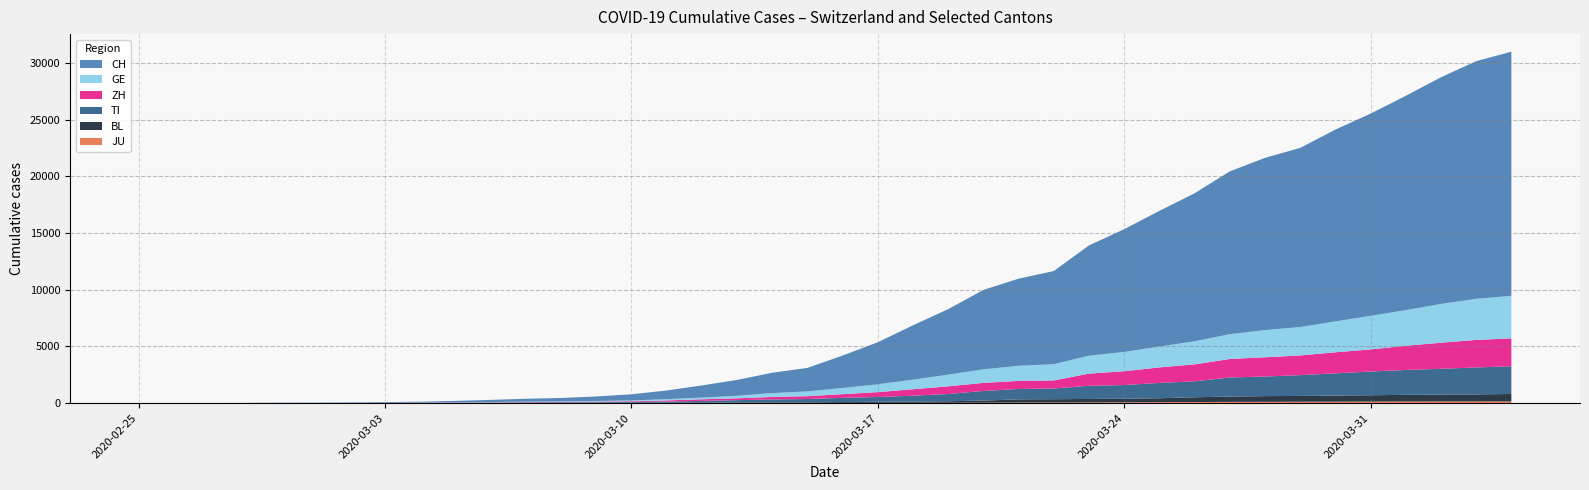

Reading left to right, list all the values displayed in this chart.

CH: 2020-02-25=0	2020-02-26=2	2020-02-27=6	2020-02-28=13	2020-02-29=23	2020-03-01=29	2020-03-02=40	2020-03-03=59	2020-03-04=83	2020-03-05=125	2020-03-06=197	2020-03-07=257	2020-03-08=303	2020-03-09=396	2020-03-10=542	2020-03-11=766	2020-03-12=1072	2020-03-13=1398	2020-03-14=1795	2020-03-15=2071	2020-03-16=2863	2020-03-17=3709	2020-03-18=4792	2020-03-19=5780	2020-03-20=7004	2020-03-21=7685	2020-03-22=8216	2020-03-23=9724	2020-03-24=10828	2020-03-25=11967	2020-03-26=13051	2020-03-27=14353	2020-03-28=15192	2020-03-29=15795	2020-03-30=16917	2020-03-31=17836	2020-04-01=18902	2020-04-02=19991	2020-04-03=20959	2020-04-04=21529
GE: 2020-02-25=0	2020-02-26=1	2020-02-27=1	2020-02-28=4	2020-02-29=8	2020-03-01=9	2020-03-02=10	2020-03-03=13	2020-03-04=14	2020-03-05=17	2020-03-06=25	2020-03-07=38	2020-03-08=40	2020-03-09=56	2020-03-10=76	2020-03-11=109	2020-03-12=150	2020-03-13=222	2020-03-14=340	2020-03-15=423	2020-03-16=544	2020-03-17=692	2020-03-18=848	2020-03-19=1027	2020-03-20=1194	2020-03-21=1331	2020-03-22=1430	2020-03-23=1582	2020-03-24=1699	2020-03-25=1837	2020-03-26=2033	2020-03-27=2190	2020-03-28=2393	2020-03-29=2505	2020-03-30=2721	2020-03-31=2958	2020-04-01=3137	2020-04-02=3420	2020-04-03=3621	2020-04-04=3753
ZH: 2020-02-25=0	2020-02-26=2	2020-02-27=2	2020-02-28=2	2020-02-29=6	2020-03-01=7	2020-03-02=13	2020-03-03=13	2020-03-04=15	2020-03-05=23	2020-03-06=29	2020-03-07=34	2020-03-08=40	2020-03-09=49	2020-03-10=62	2020-03-11=101	2020-03-12=140	2020-03-13=163	2020-03-14=218	2020-03-15=250	2020-03-16=326	2020-03-17=429	2020-03-18=568	2020-03-19=679	2020-03-20=711	2020-03-21=711	2020-03-22=711	2020-03-23=1073	2020-03-24=1221	2020-03-25=1368	2020-03-26=1500	2020-03-27=1627	2020-03-28=1701	2020-03-29=1733	2020-03-30=1859	2020-03-31=1947	2020-04-01=2136	2020-04-02=2300	2020-04-03=2428	2020-04-04=2461
TI: 2020-02-25=0	2020-02-26=0	2020-02-27=1	2020-02-28=1	2020-02-29=2	2020-03-01=2	2020-03-02=4	2020-03-03=8	2020-03-04=13	2020-03-05=25	2020-03-06=28	2020-03-07=41	2020-03-08=49	2020-03-09=61	2020-03-10=75	2020-03-11=108	2020-03-12=163	2020-03-13=206	2020-03-14=265	2020-03-15=293	2020-03-16=368	2020-03-17=426	2020-03-18=511	2020-03-19=638	2020-03-20=849	2020-03-21=916	2020-03-22=945	2020-03-23=1162	2020-03-24=1209	2020-03-25=1354	2020-03-26=1401	2020-03-27=1688	2020-03-28=1727	2020-03-29=1837	2020-03-30=1962	2020-03-31=2091	2020-04-01=2195	2020-04-02=2271	2020-04-03=2377	2020-04-04=2442
BL: 2020-02-25=0	2020-02-26=0	2020-02-27=0	2020-02-28=1	2020-02-29=2	2020-03-01=2	2020-03-02=2	2020-03-03=2	2020-03-04=2	2020-03-05=6	2020-03-06=6	2020-03-07=15	2020-03-08=19	2020-03-09=20	2020-03-10=22	2020-03-11=26	2020-03-12=26	2020-03-13=42	2020-03-14=47	2020-03-15=54	2020-03-16=76	2020-03-17=89	2020-03-18=116	2020-03-19=134	2020-03-20=184	2020-03-21=282	2020-03-22=289	2020-03-23=302	2020-03-24=306	2020-03-25=341	2020-03-26=422	2020-03-27=466	2020-03-28=502	2020-03-29=511	2020-03-30=539	2020-03-31=561	2020-04-01=588	2020-04-02=610	2020-04-03=625	2020-04-04=656
JU: 2020-02-25=0	2020-02-26=0	2020-02-27=1	2020-02-28=1	2020-02-29=1	2020-03-01=1	2020-03-02=1	2020-03-03=2	2020-03-04=2	2020-03-05=4	2020-03-06=4	2020-03-07=5	2020-03-08=5	2020-03-09=7	2020-03-10=7	2020-03-11=7	2020-03-12=12	2020-03-13=17	2020-03-14=18	2020-03-15=19	2020-03-16=25	2020-03-17=29	2020-03-18=32	2020-03-19=36	2020-03-20=44	2020-03-21=54	2020-03-22=61	2020-03-23=69	2020-03-24=82	2020-03-25=92	2020-03-26=100	2020-03-27=114	2020-03-28=119	2020-03-29=127	2020-03-30=128	2020-03-31=140	2020-04-01=145	2020-04-02=149	2020-04-03=149	2020-04-04=154